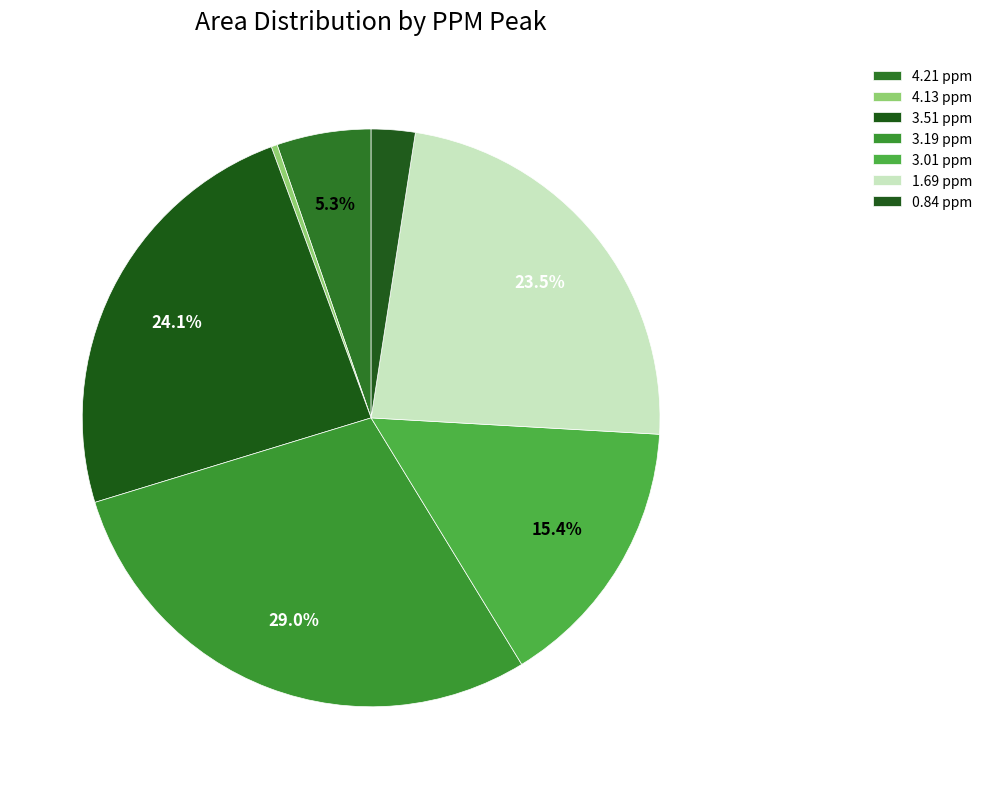

To the nearest percent, what portion does 3.01 ppm represent?

15%